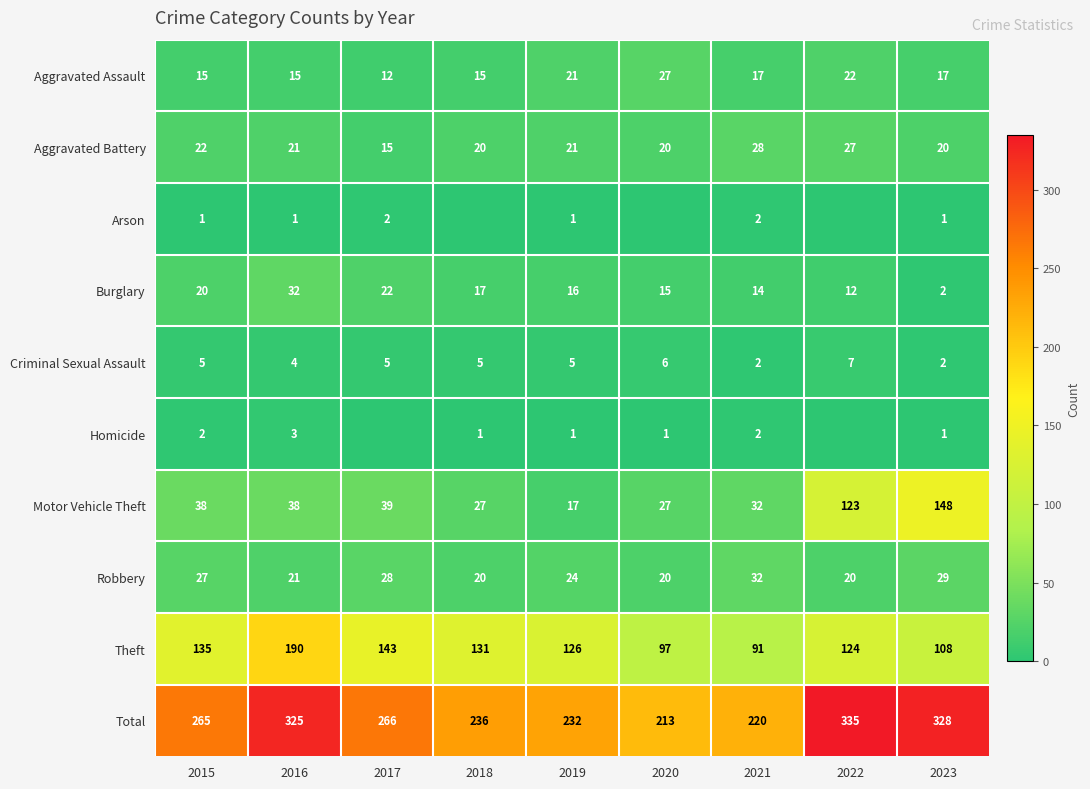

Read the Burglary value at 2015, to the nearest 5.

20